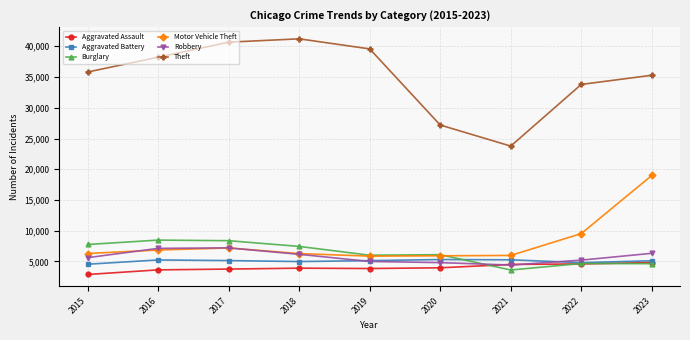

What are all the series names shown in the legend?

Aggravated Assault, Aggravated Battery, Burglary, Motor Vehicle Theft, Robbery, Theft